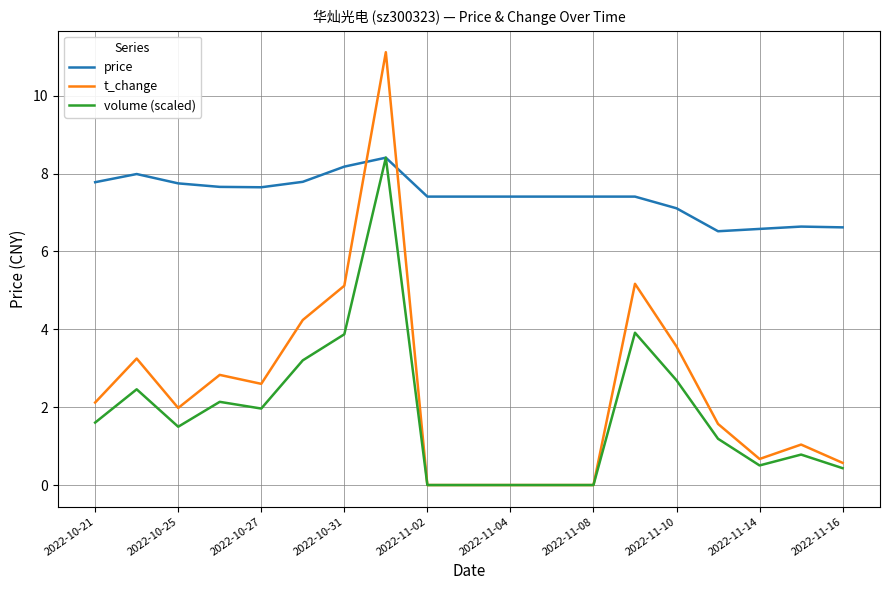

What is the maximum value shown in the chart?

11.1